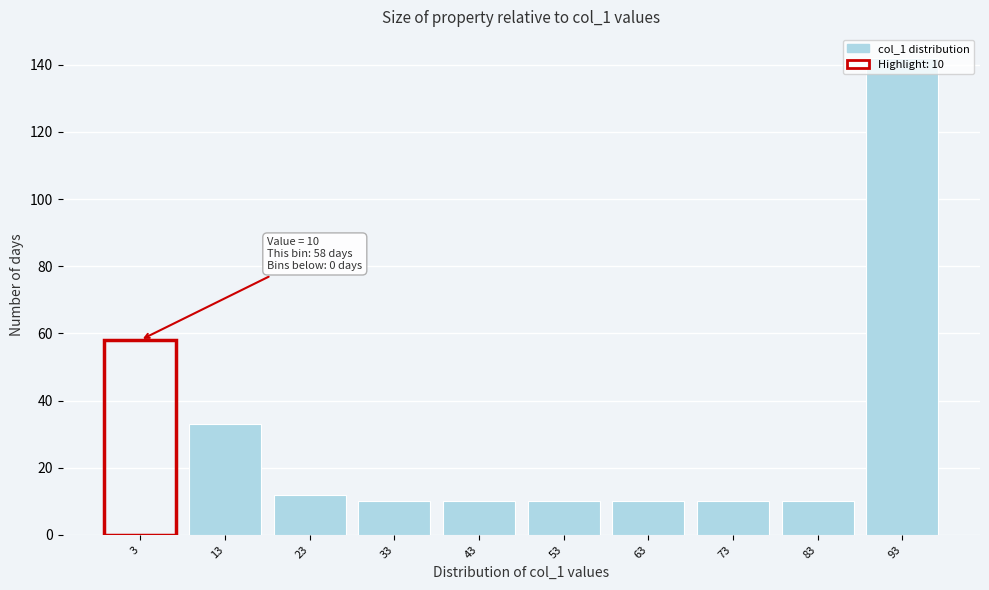

What is the change in value from 3 to 43?

-48